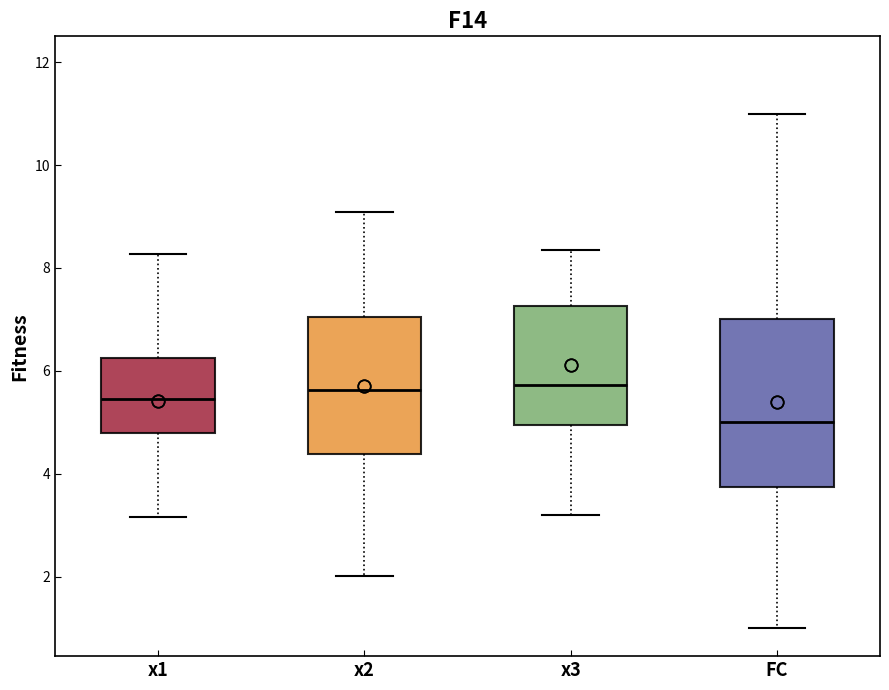

Reading left to right, transcribe this box plot: for each box, give where its median line is, the range the box spans, and where its two whiskers end, as read against the y-axis. The values are not printed on the chart, so give them approximately, as read against the axis.

x1: median 5.4, box 4.8 to 6.2, whiskers 3.2 to 8.2
x2: median 5.6, box 4.4 to 7.0, whiskers 2.0 to 9.0
x3: median 5.8, box 5.0 to 7.2, whiskers 3.2 to 8.4
FC: median 5.0, box 3.8 to 7.0, whiskers 1.0 to 11.0